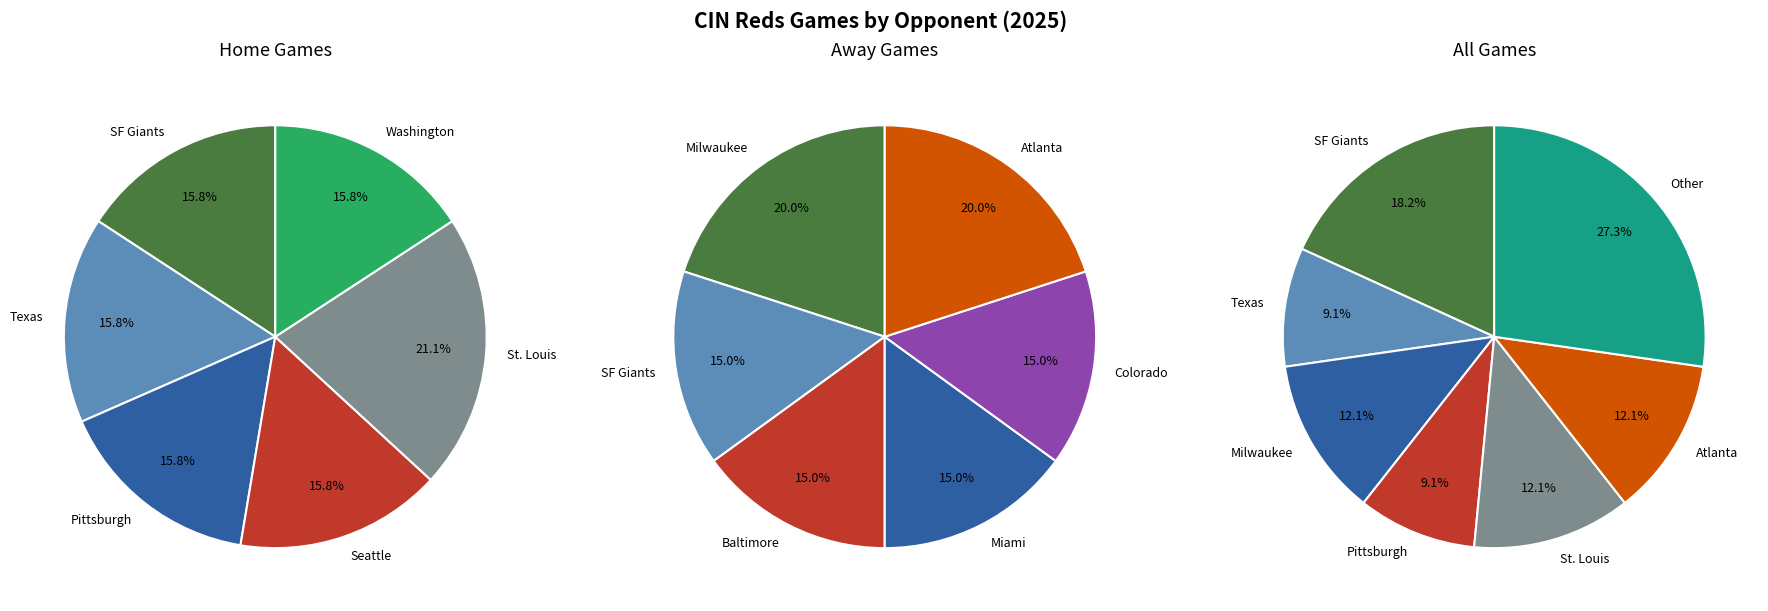

The Colorado slice represents 1% of the pie. True or false?

False